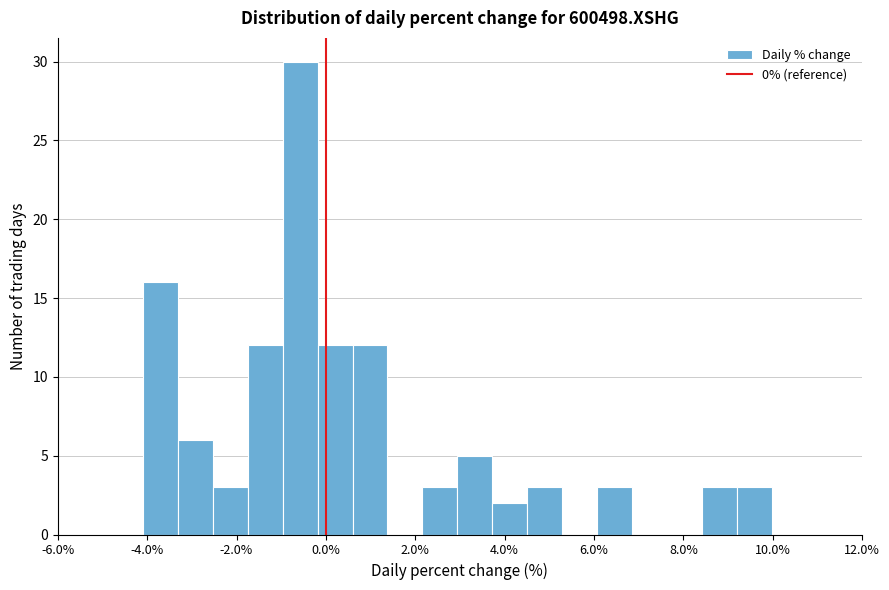

Read against the x-axis, roughly where is the centre of the tallest bar?

-0.6